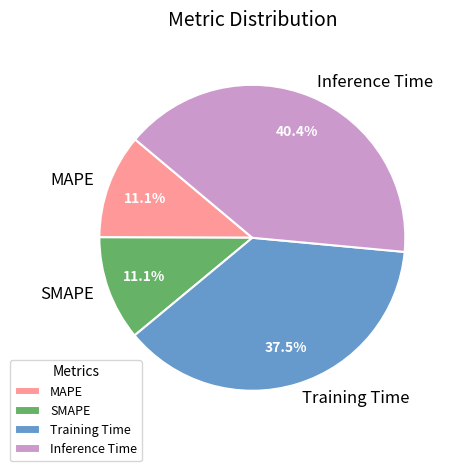

How many segments does this pie chart have?

4